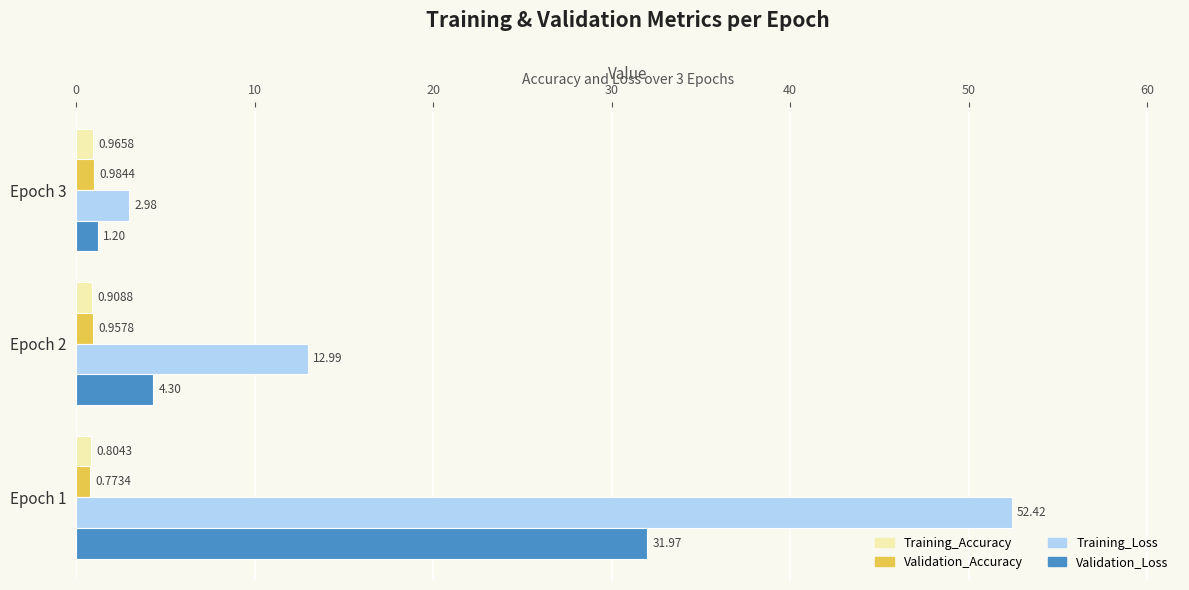

What is the difference between the Training_Loss values at Epoch 1 and Epoch 3?

49.4